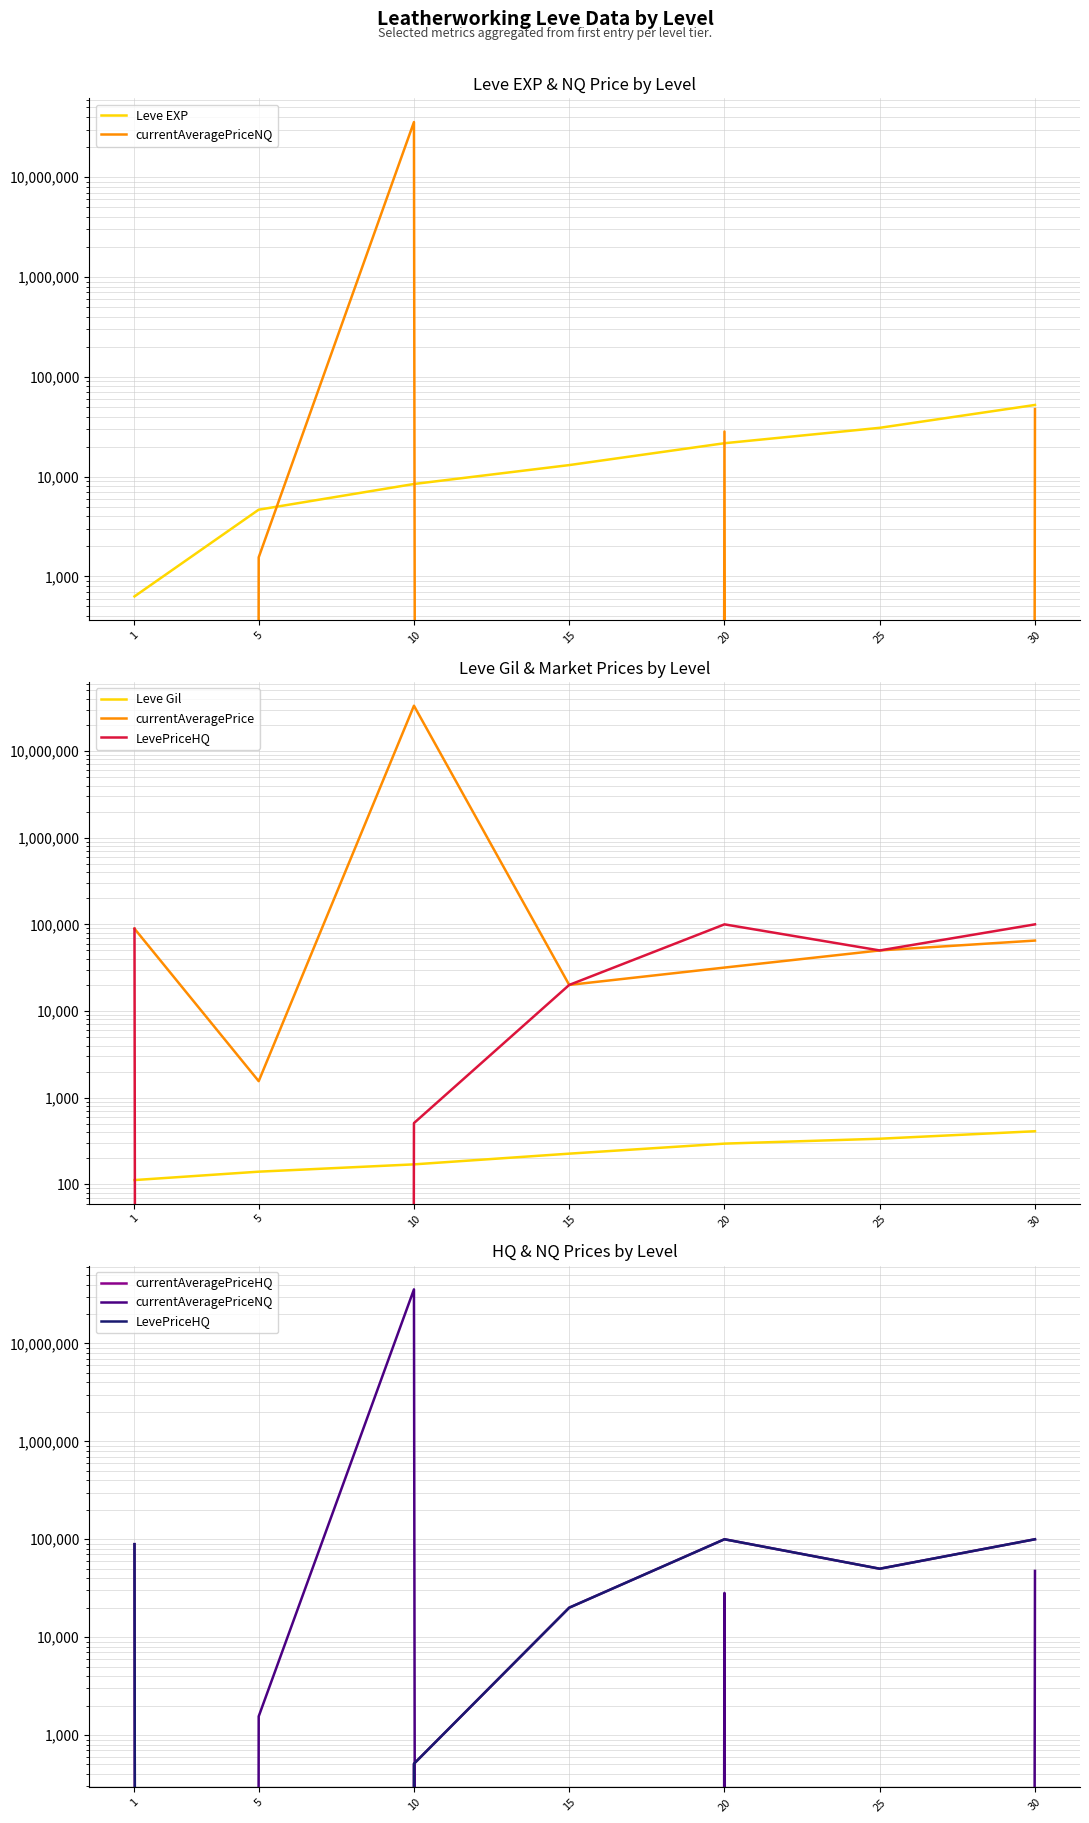

What are all the series names shown in the legend?

Leve EXP, currentAveragePriceNQ, Leve Gil, currentAveragePrice, LevePriceHQ, currentAveragePriceHQ